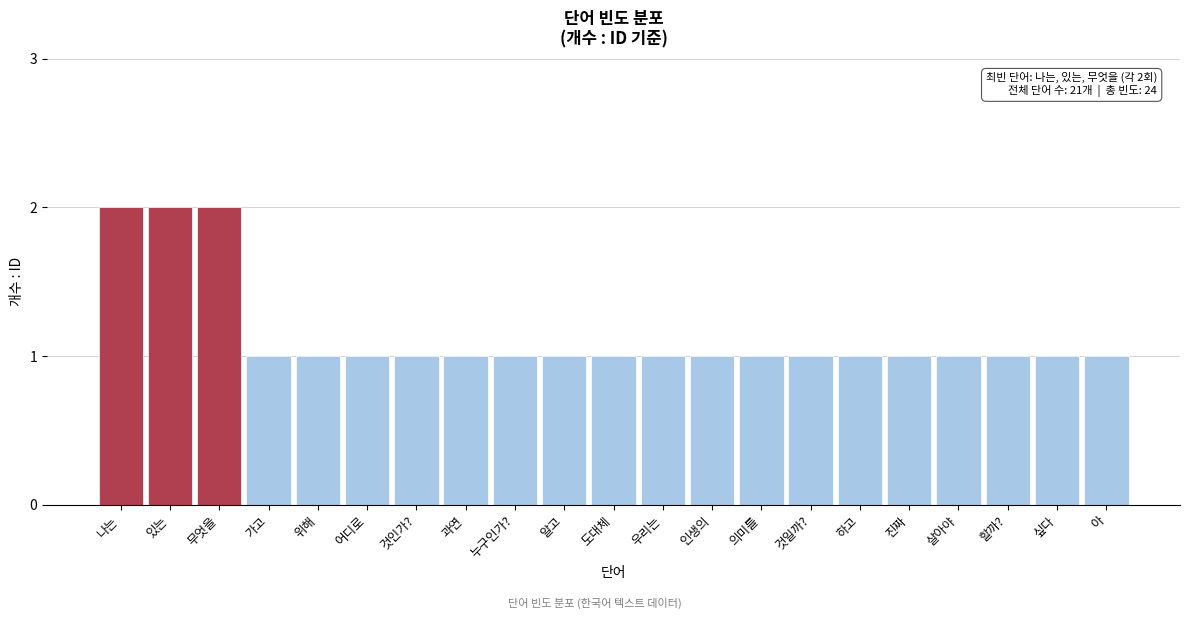

Reading left to right, transcribe all the data shown in this chart.

2	2	2	1	1	1	1	1	1	1	1	1	1	1	1	1	1	1	1	1	1